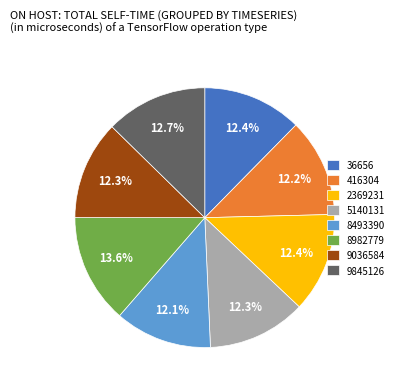

Combined, what portion of the pie is 36656 and 9036584?

24.7%